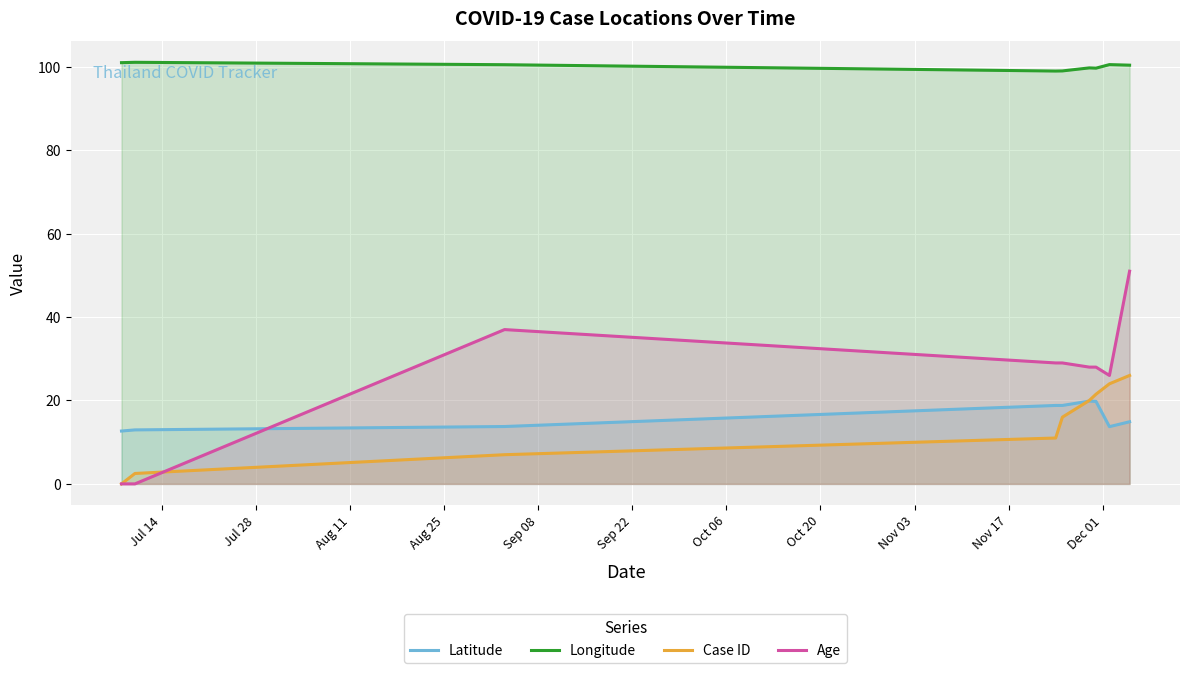

True or false: Longitude and Age intersect in this chart.

False